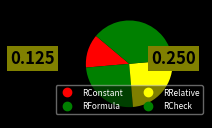

How many segments does this pie chart have?

4